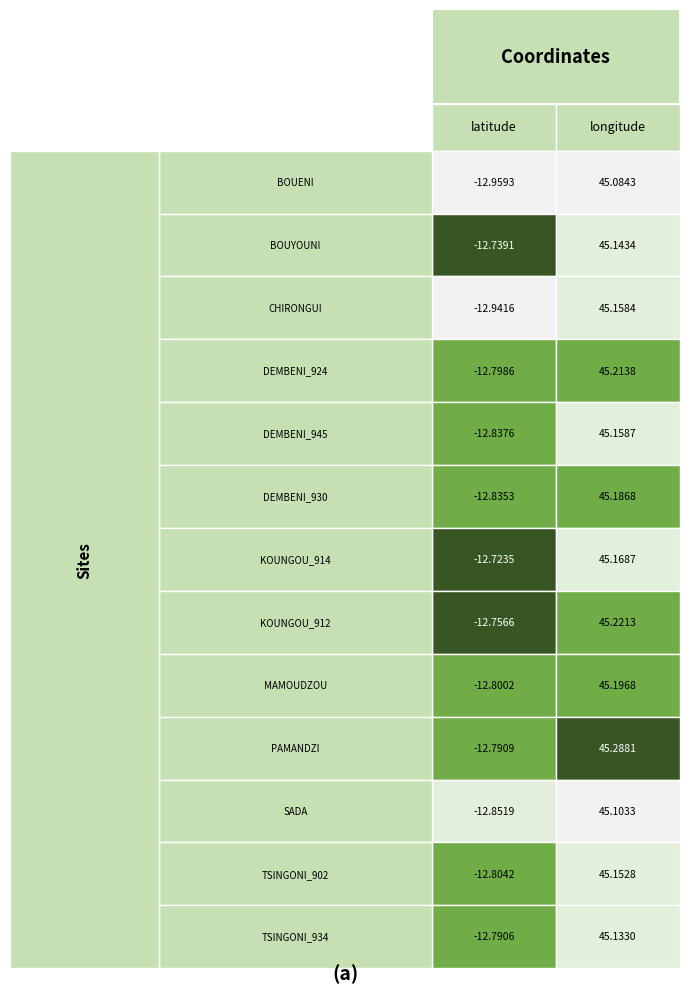

How many distinct data groups are displayed?

13